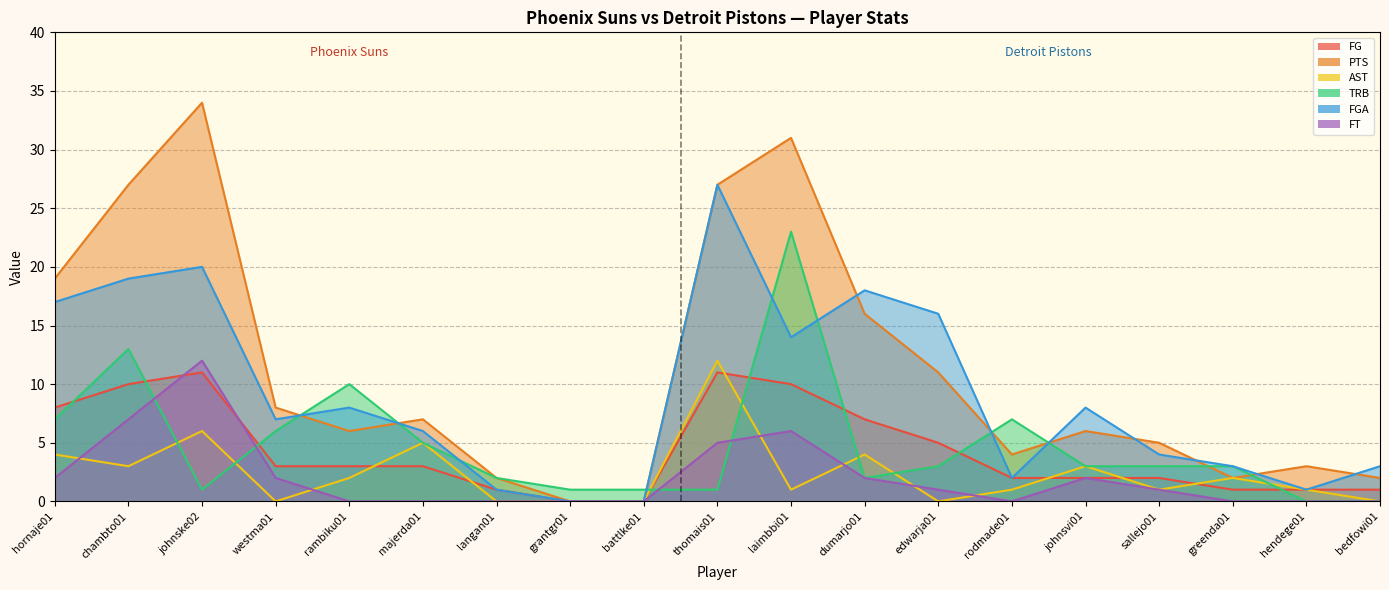

What position from the left is bedfowi01?

19